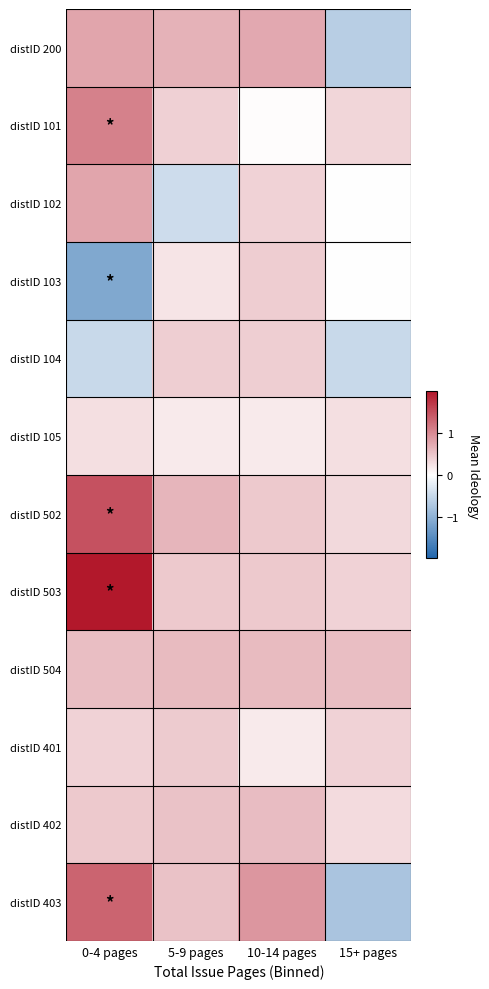

List the series in order of their peak value, lowest first.

distID 105, distID 104, distID 103, distID 401, distID 402, distID 504, distID 102, distID 200, distID 101, distID 403, distID 502, distID 503